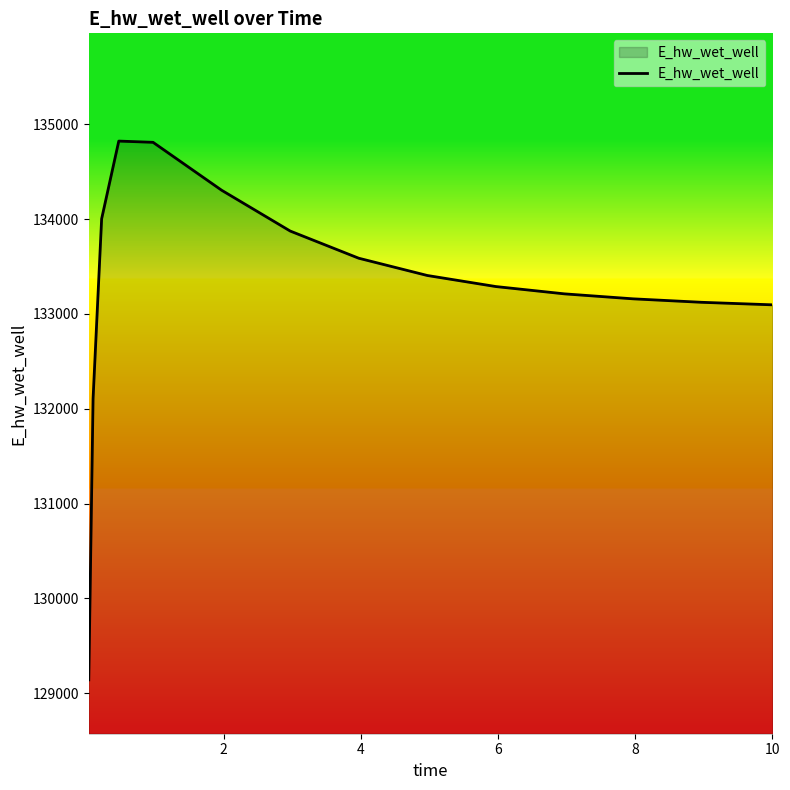

What is the smallest value displayed?

129142.3